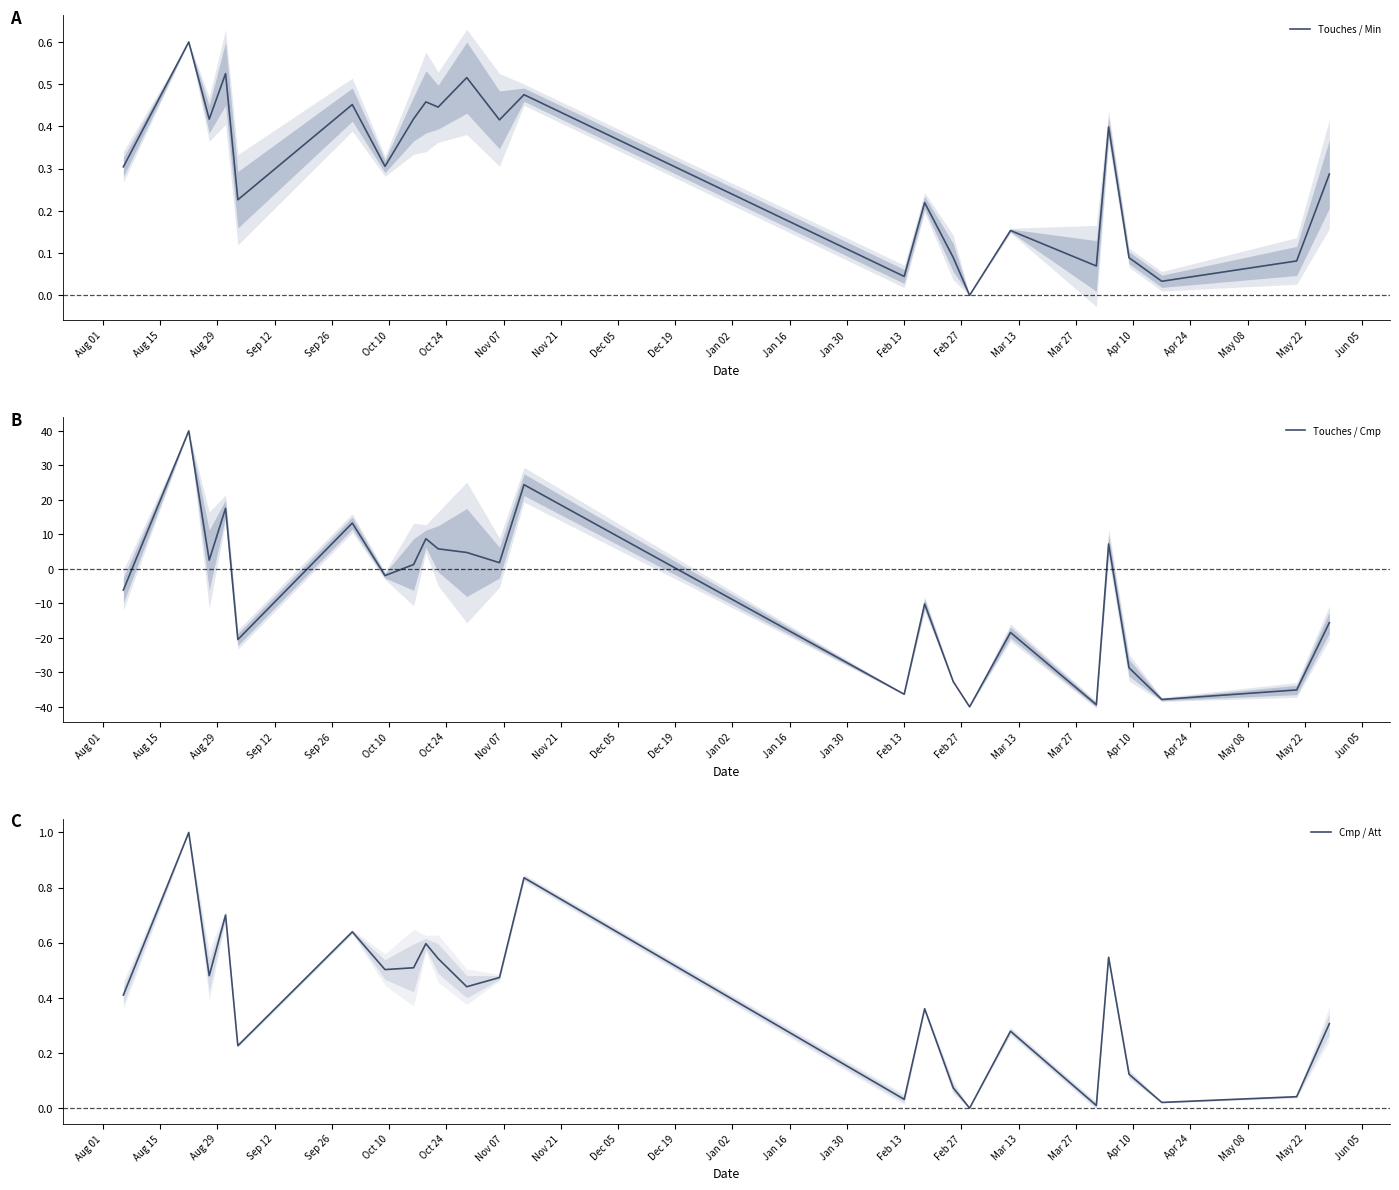

What is the greatest value displayed?

40.0